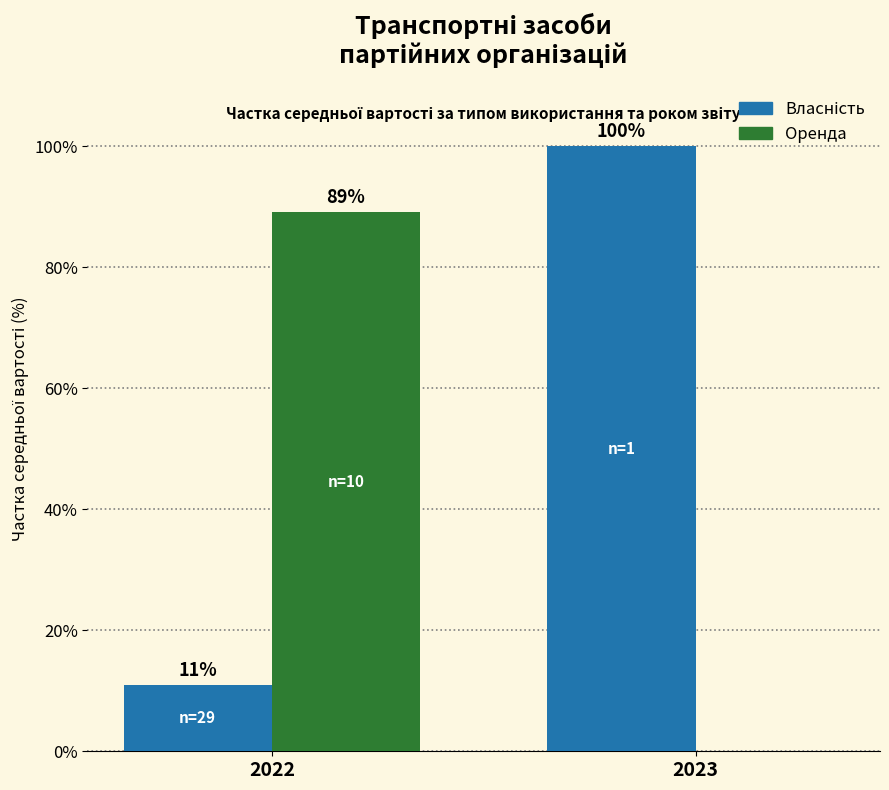

Where does the Оренда series first go above 89?

2022